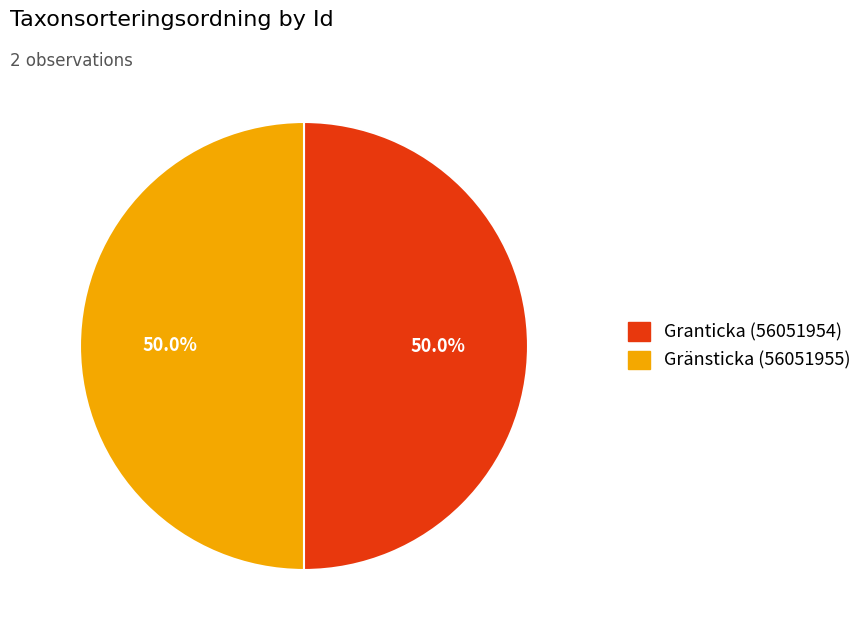

True or false: Gränsticka (56051955) accounts for 50% of the total.

True